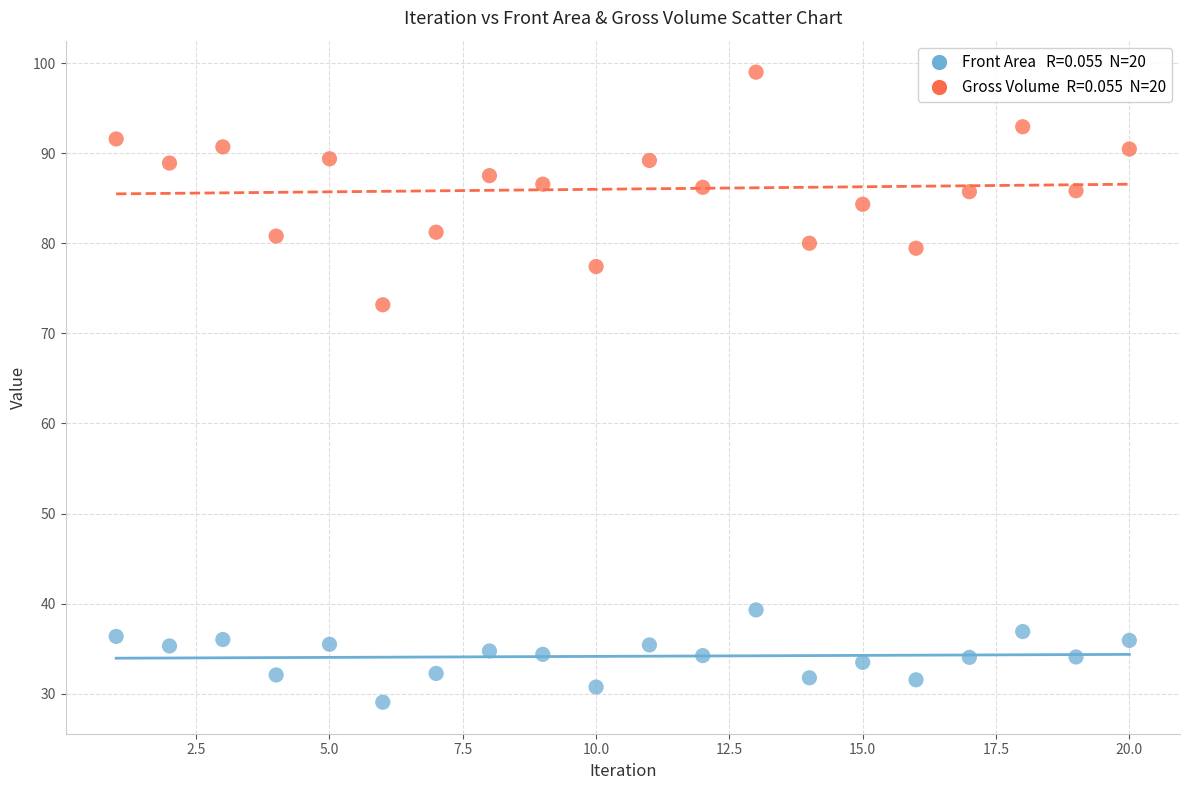

Across all data points, what is the range of Y values (max minus min)?

70.0